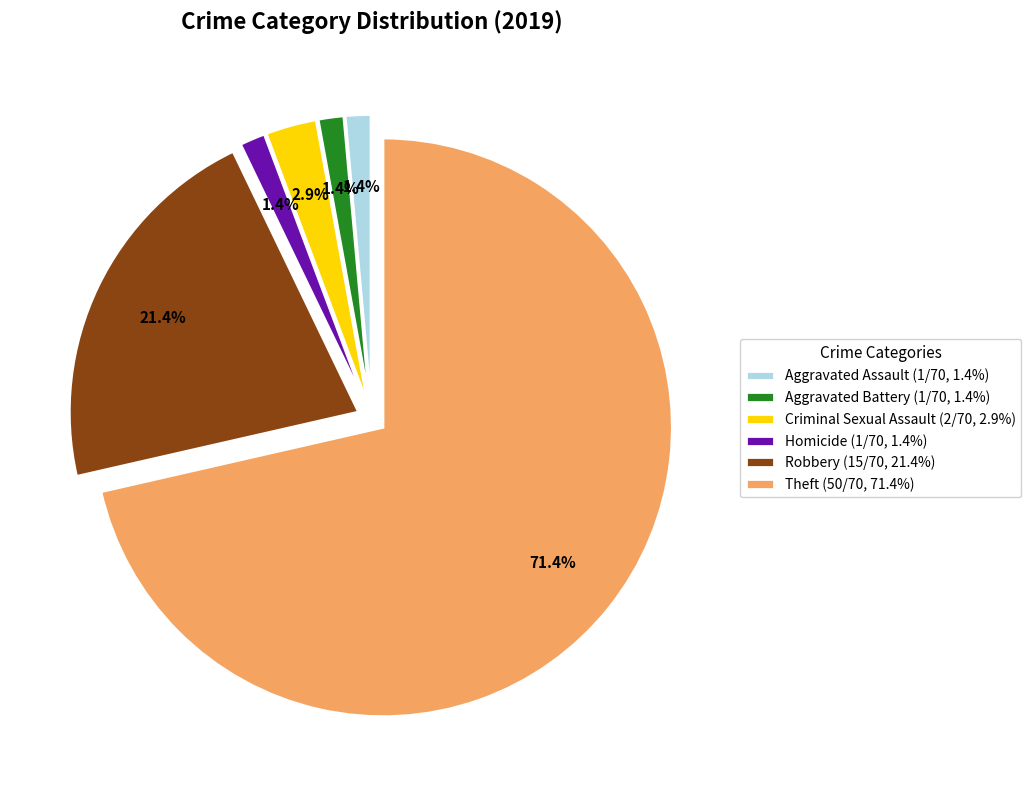

Is there a majority slice in this chart?

Yes